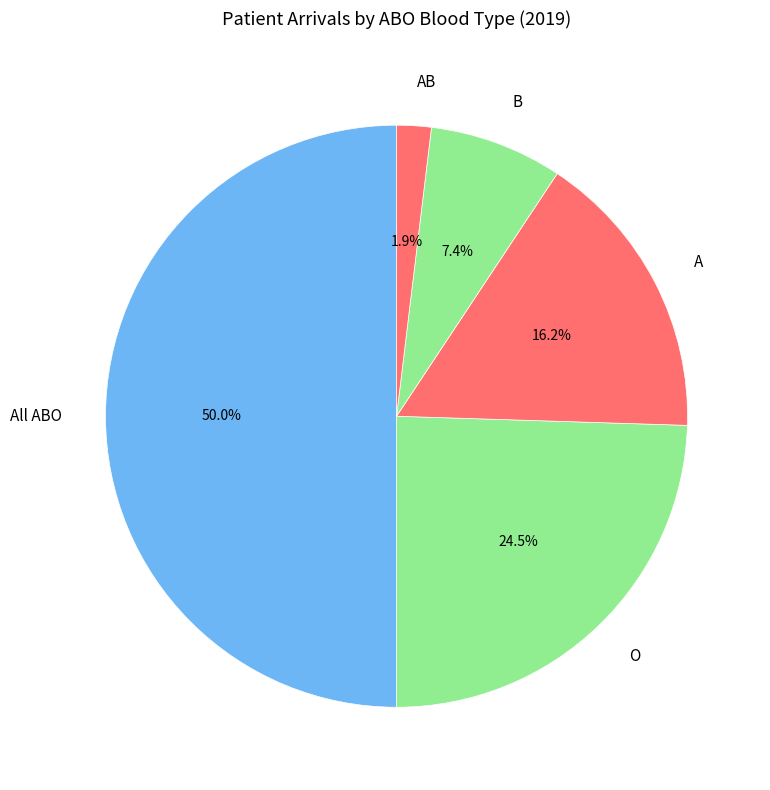

Rank the categories by value from lowest to highest.

AB, B, A, O, All ABO